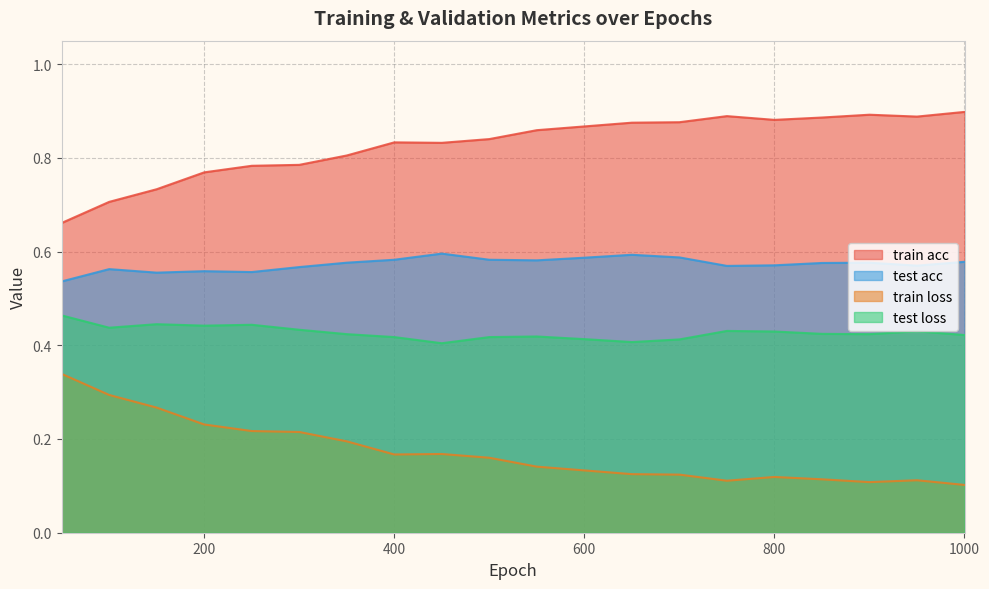

True or false: test acc and test loss intersect in this chart.

False